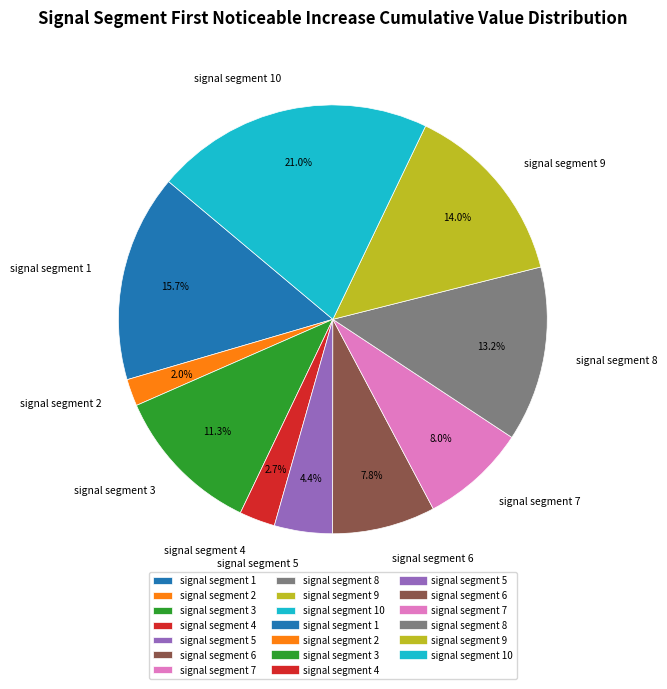

Combined, do signal segment 7 and signal segment 5 account for over 50%?

No